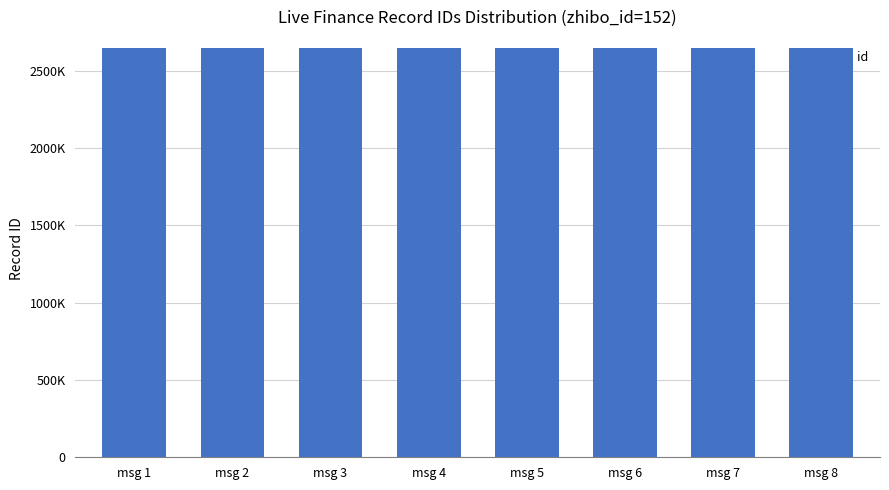

At which category does the chart reach its peak across all series?

msg 1